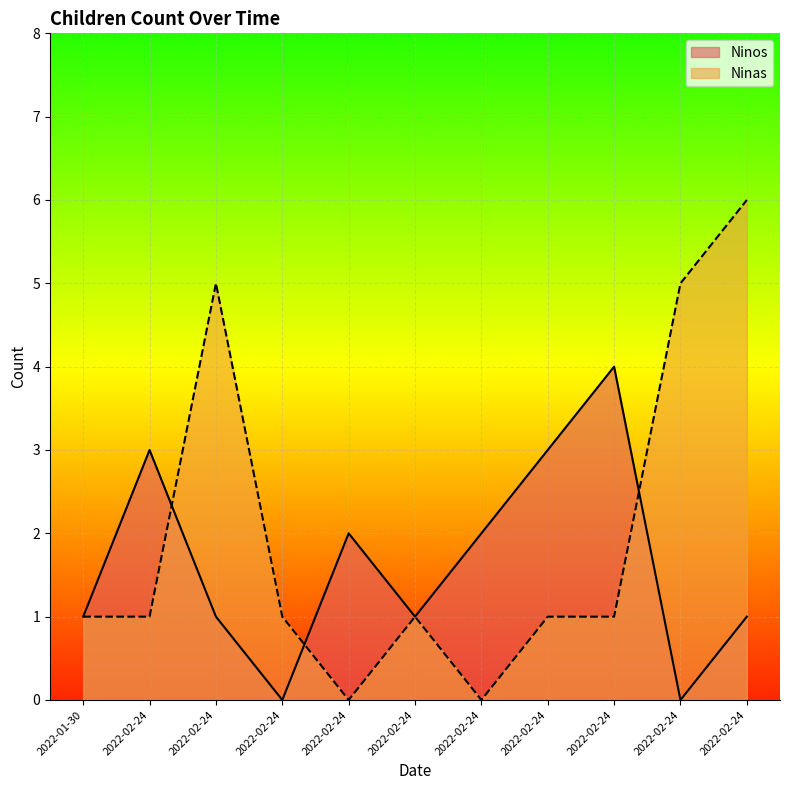

Rank the series by their maximum value, from lowest to highest.

Ninos, Ninas